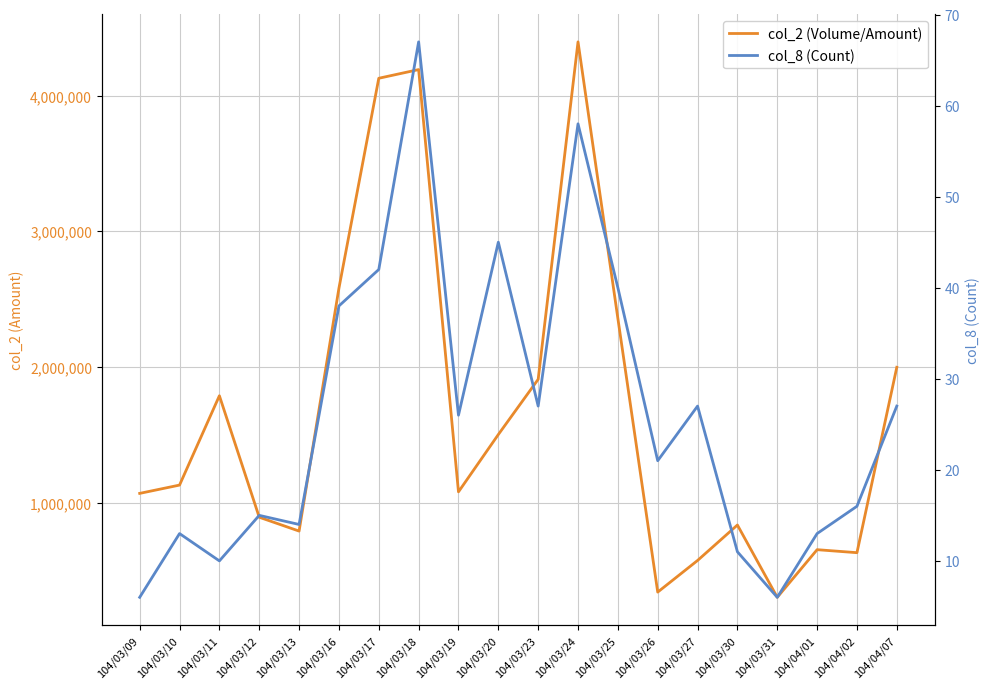

Which label corresponds to the largest value in the chart?

104/03/24